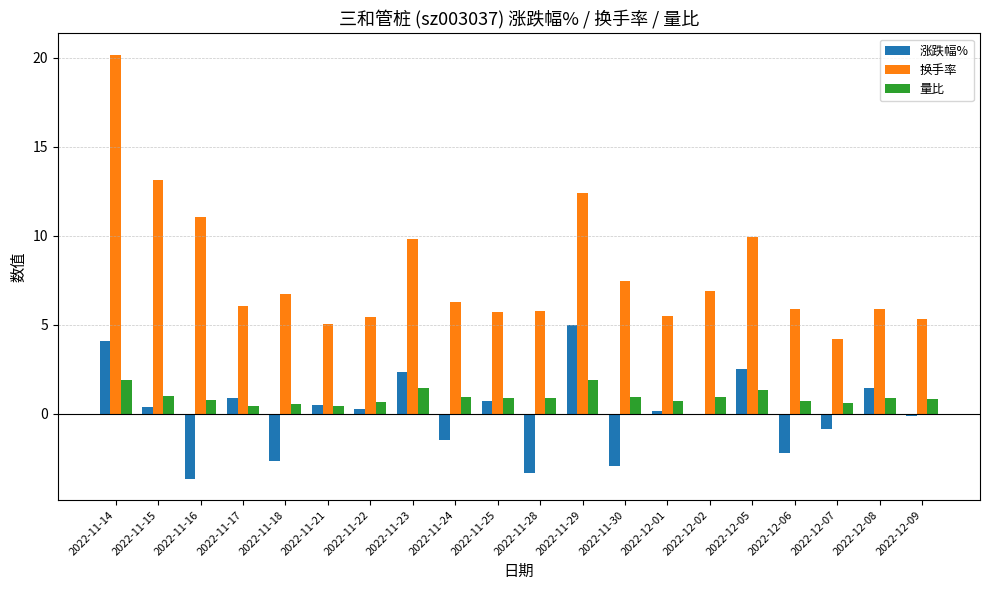

Which series has the largest range (max minus min)?

换手率